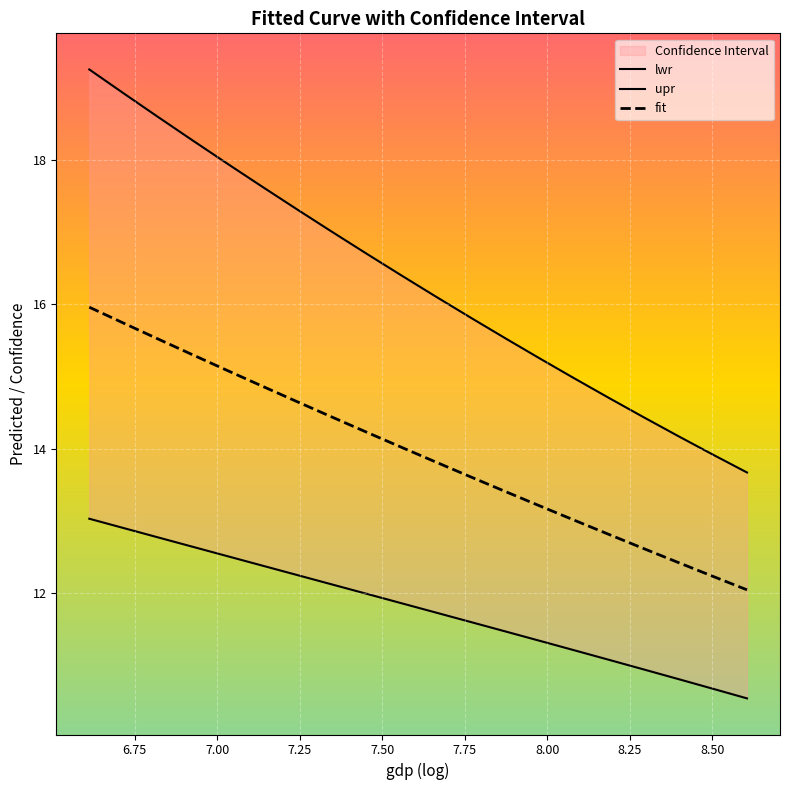

What is the maximum value for fit?

16.0